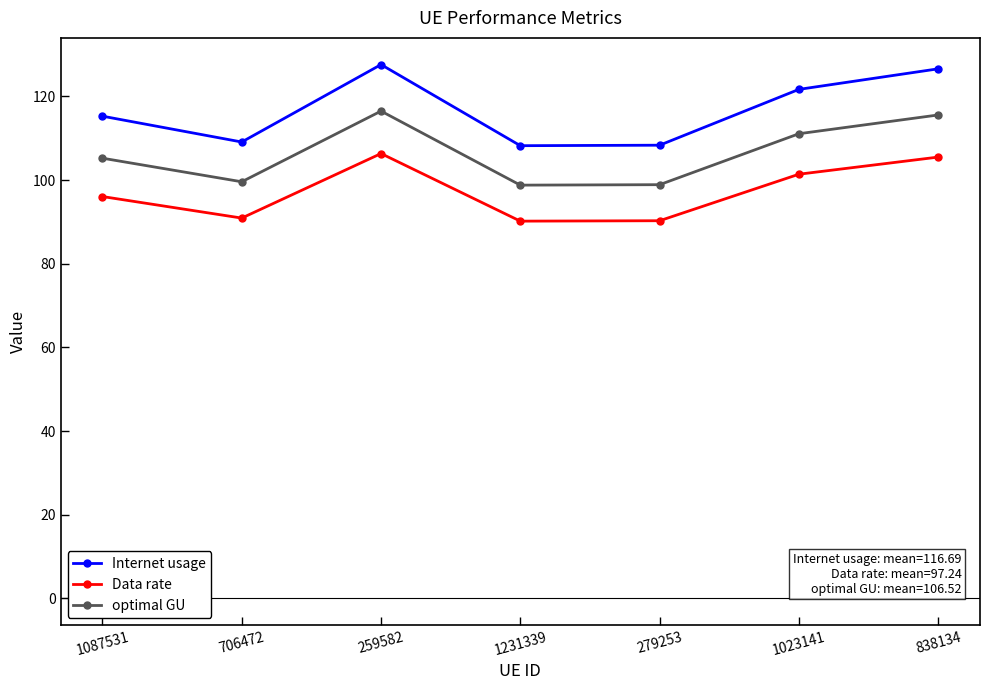

Which series has the largest range (max minus min)?

Internet usage